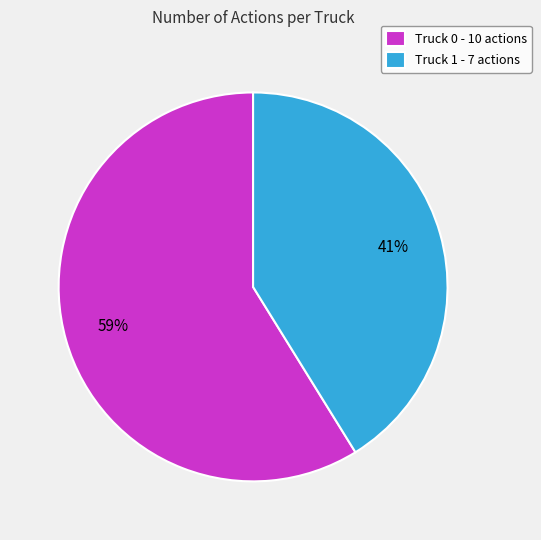

To the nearest percent, what is the average slice percentage?

50%